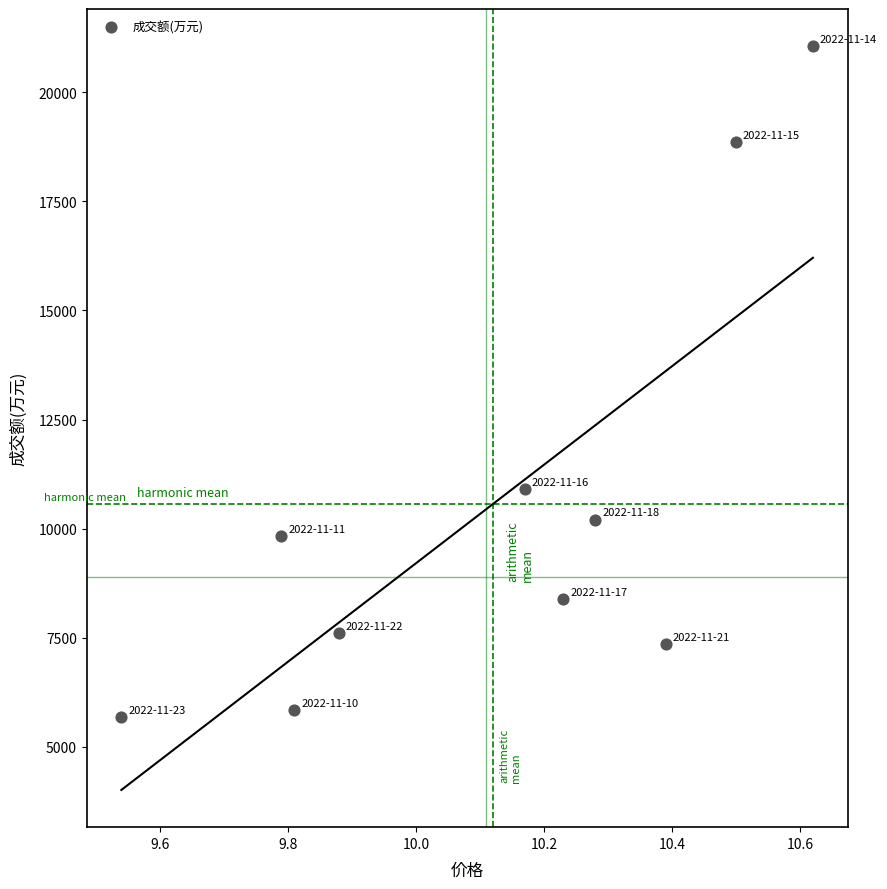

What Y value in the scatter plot is closest to 13373?

10904